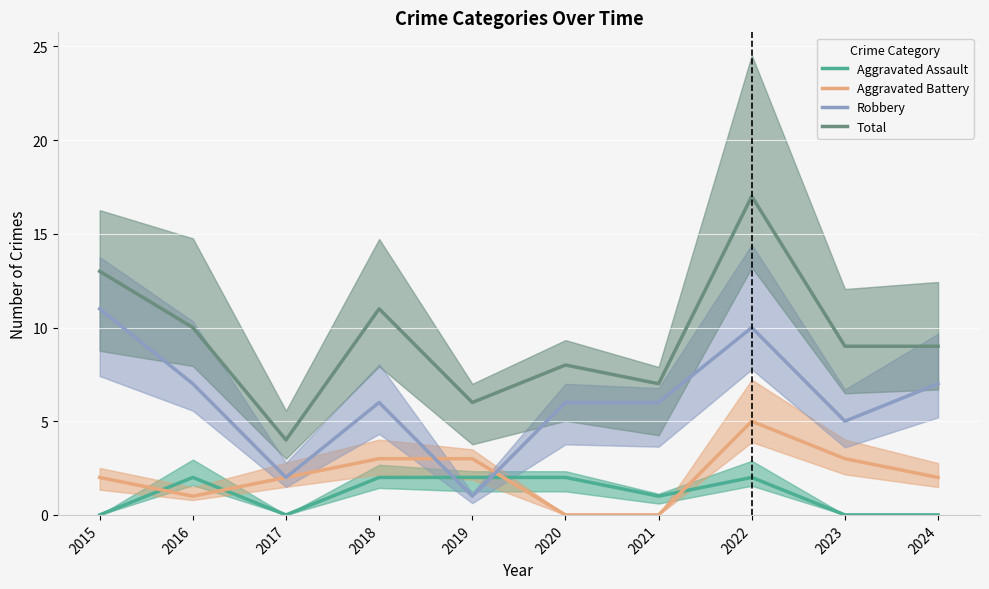

What is the value of the Total point at the 7th from the left?

7